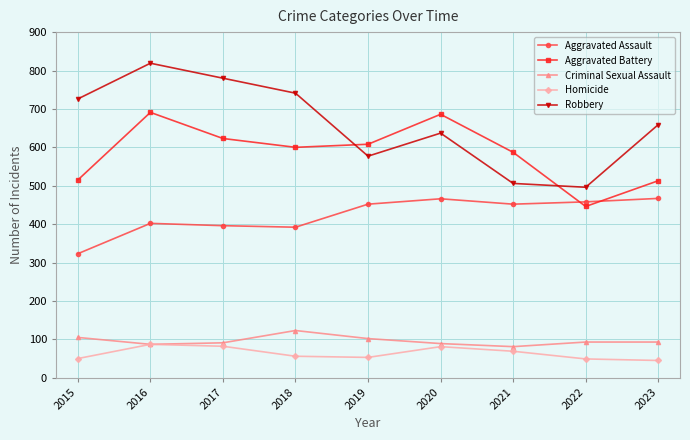

True or false: Aggravated Assault and Criminal Sexual Assault intersect in this chart.

False